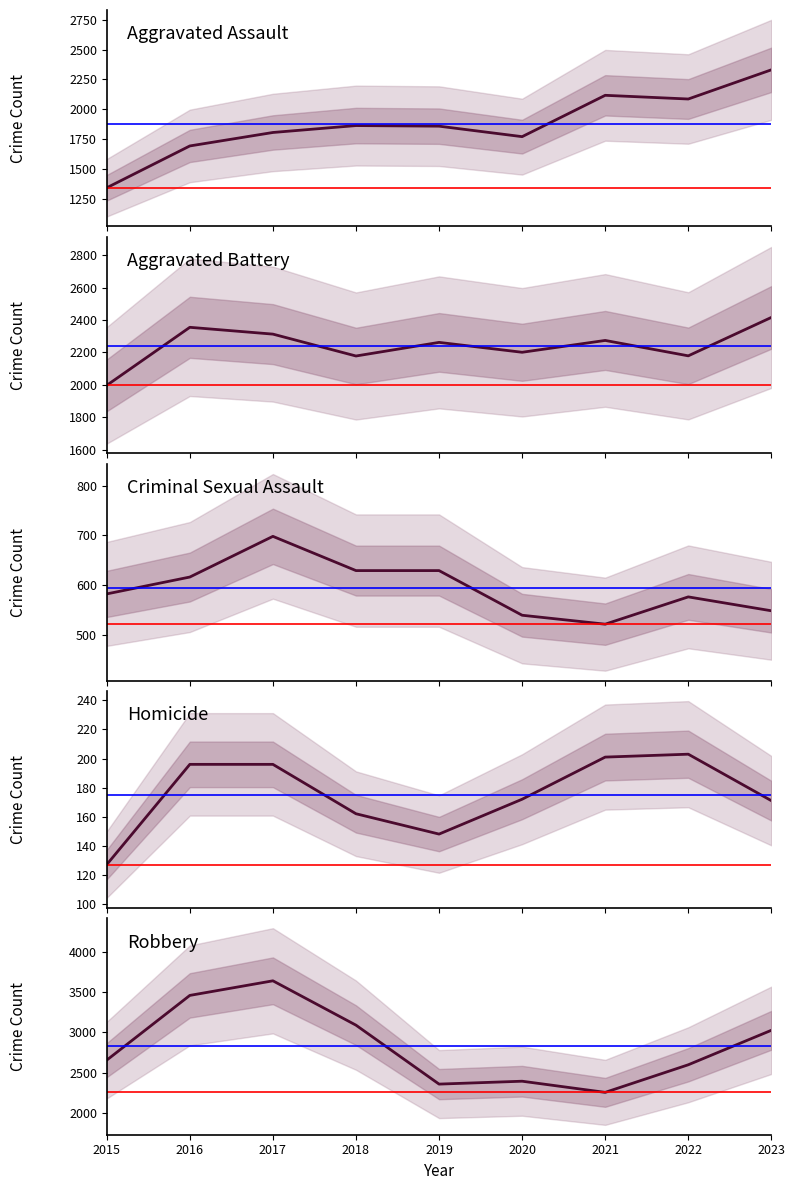

Does the chart display data point markers on the line(s)?

No